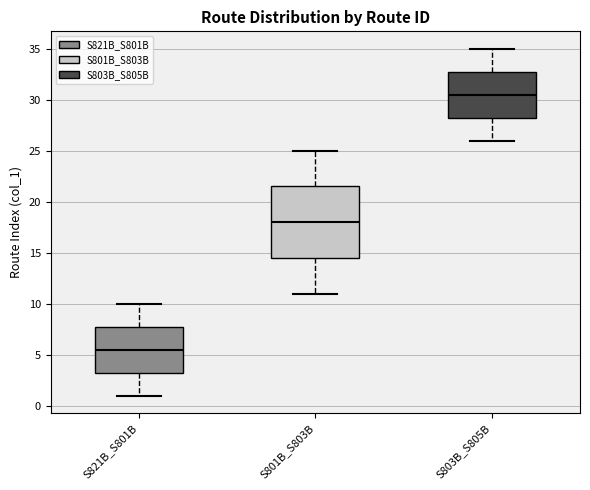

Reading left to right, transcribe this box plot: for each box, give where its median line is, the range the box spans, and where its two whiskers end, as read against the y-axis. The values are not printed on the chart, so give them approximately, as read against the axis.

S821B_S801B: median 5.5, box 3.5 to 8.0, whiskers 1.0 to 10.0
S801B_S803B: median 18.0, box 14.5 to 21.5, whiskers 11.0 to 25.0
S803B_S805B: median 30.5, box 28.5 to 33.0, whiskers 26.0 to 35.0